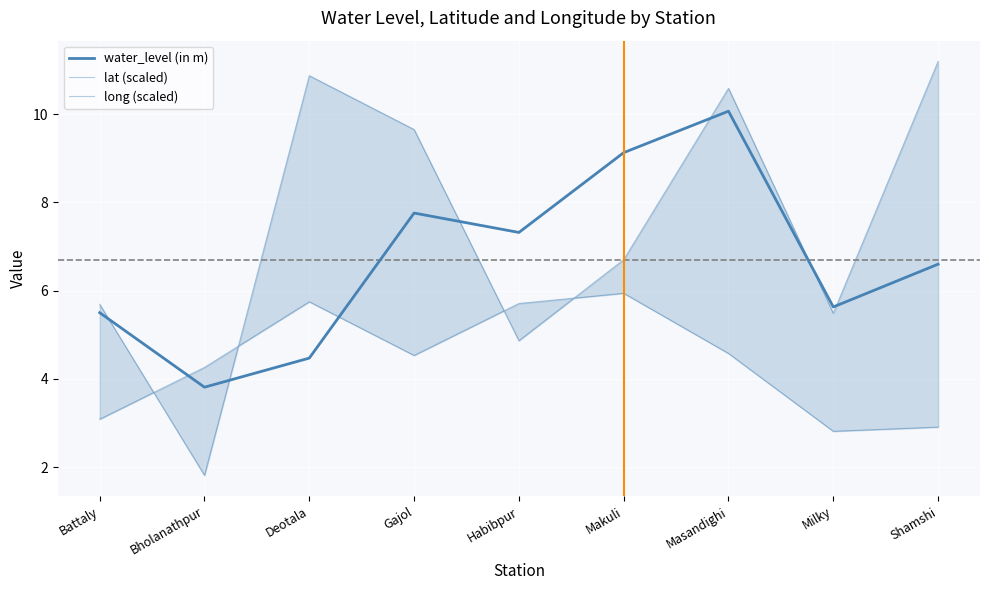

Rank the categories by water_level (in m) value from highest to lowest.

Masandighi, Makuli, Gajol, Habibpur, Shamshi, Milky, Battaly, Deotala, Bholanathpur